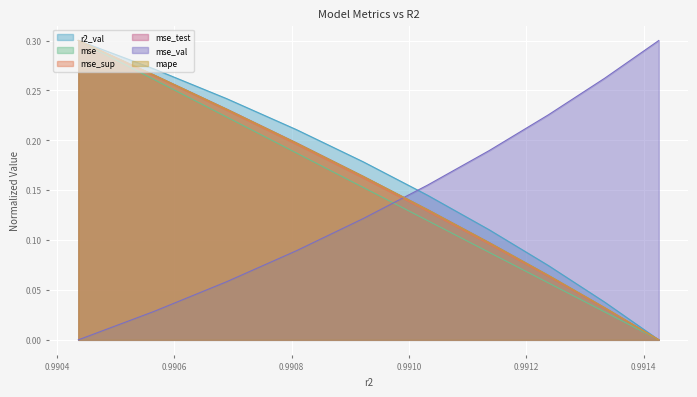

How many data points does each series have?

10